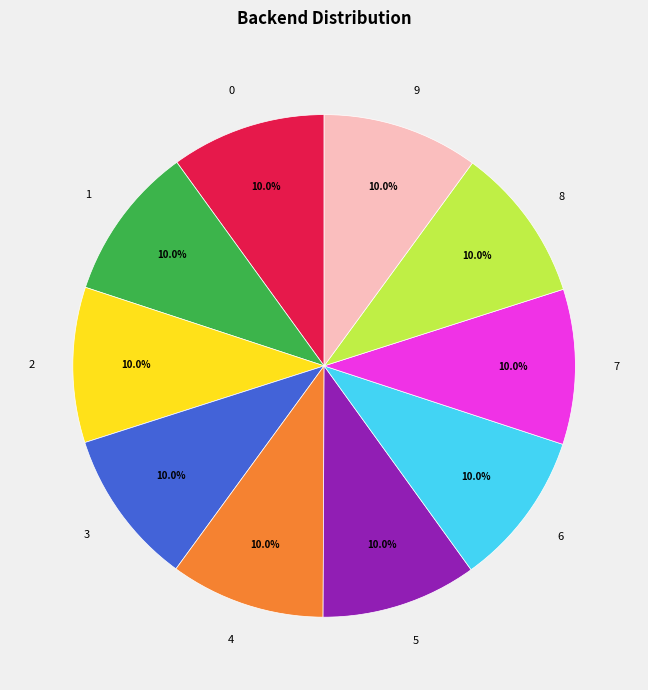

Is 7 the majority of the pie?

No